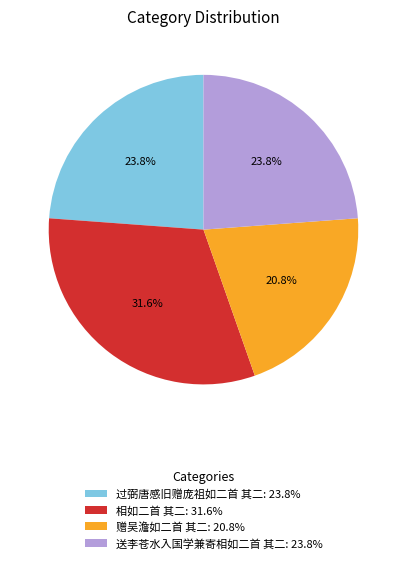

To the nearest percent, what portion does 赠吴澹如二首 其二 represent?

21%